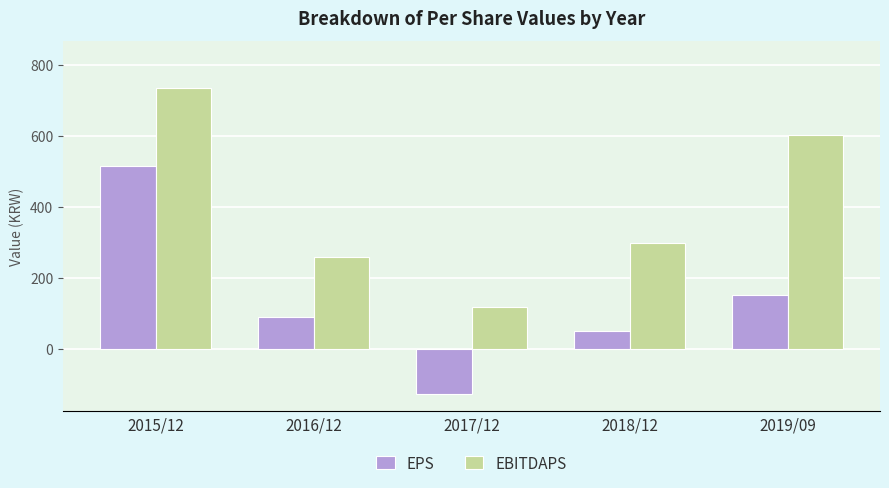

What is the sum of the EBITDAPS values at 2018/12 and 2017/12?

418